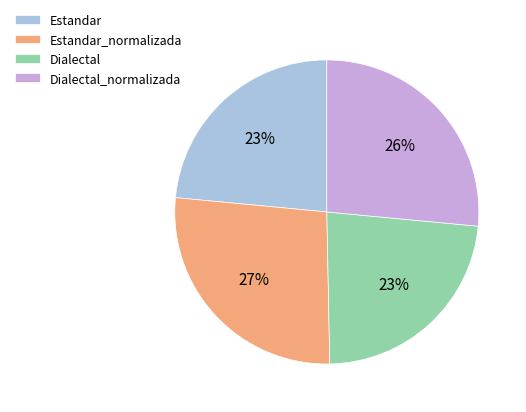

Does any single category account for the majority?

No